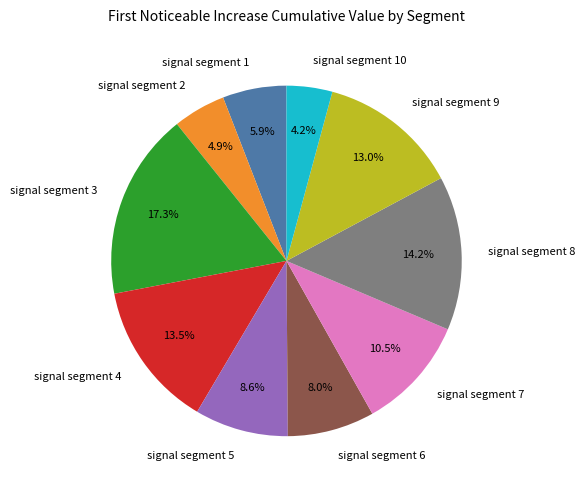

Does signal segment 10 account for over 50% of the chart?

No